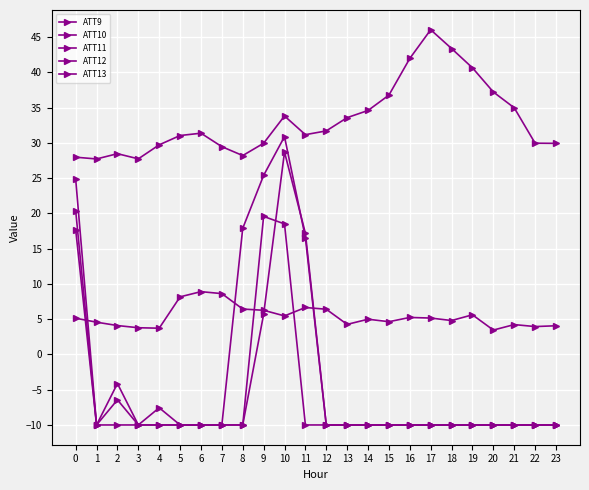

Reading left to right, extract all data points from this chart.

ATT9: 24.9	-10.0	-6.4	-10.0	-10.0	-10.0	-10.0	-10.0	-10.0	5.7	28.7	17.2	-10.0	-10.0	-10.0	-10.0	-10.0	-10.0	-10.0	-10.0	-10.0	-10.0	-10.0	-10.0
ATT10: 20.4	-10.0	-10.0	-10.0	-7.6	-10.0	-10.0	-10.0	17.9	25.4	30.9	16.6	-10.0	-10.0	-10.0	-10.0	-10.0	-10.0	-10.0	-10.0	-10.0	-10.0	-10.0	-10.0
ATT11: 17.7	-10.0	-4.1	-10.0	-10.0	-10.0	-10.0	-10.0	-10.0	19.6	18.5	-10.0	-10.0	-10.0	-10.0	-10.0	-10.0	-10.0	-10.0	-10.0	-10.0	-10.0	-10.0	-10.0
ATT12: 5.1	4.6	4.1	3.8	3.7	8.2	8.9	8.6	6.4	6.3	5.5	6.7	6.4	4.3	5.0	4.6	5.2	5.2	4.8	5.6	3.5	4.2	3.9	4.1
ATT13: 28.0	27.7	28.5	27.7	29.7	31.0	31.4	29.5	28.2	29.9	33.8	31.1	31.7	33.6	34.6	36.8	42.0	46.0	43.4	40.6	37.2	35.0	29.9	29.9